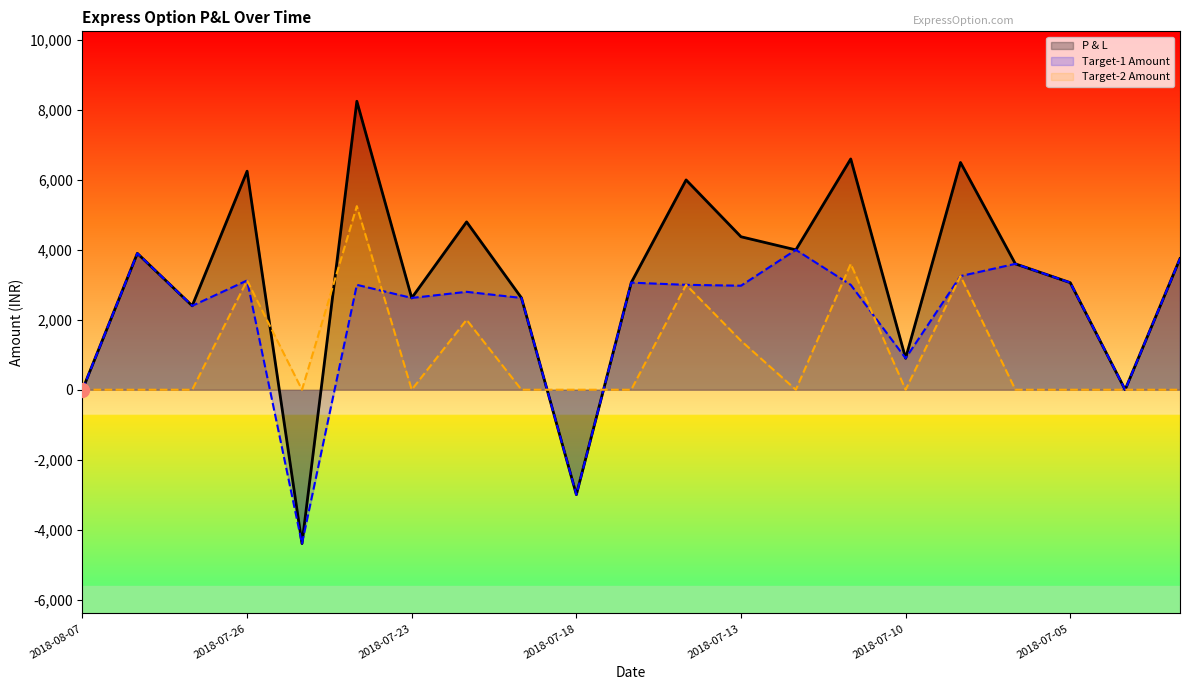

True or false: P & L and Target-1 Amount intersect in this chart.

False